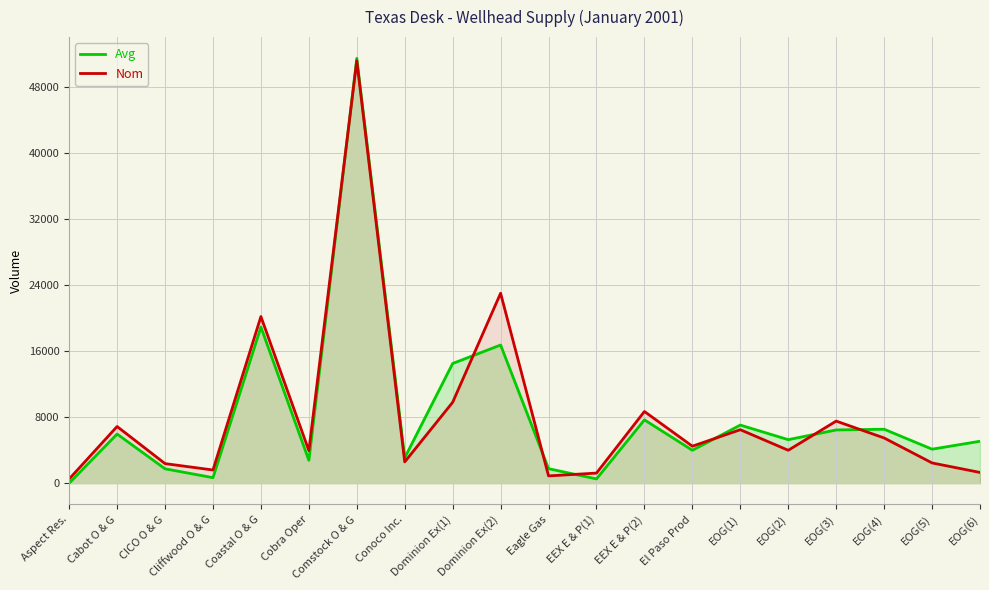

True or false: Nom has more than 2 points higher than both neighbors.

True